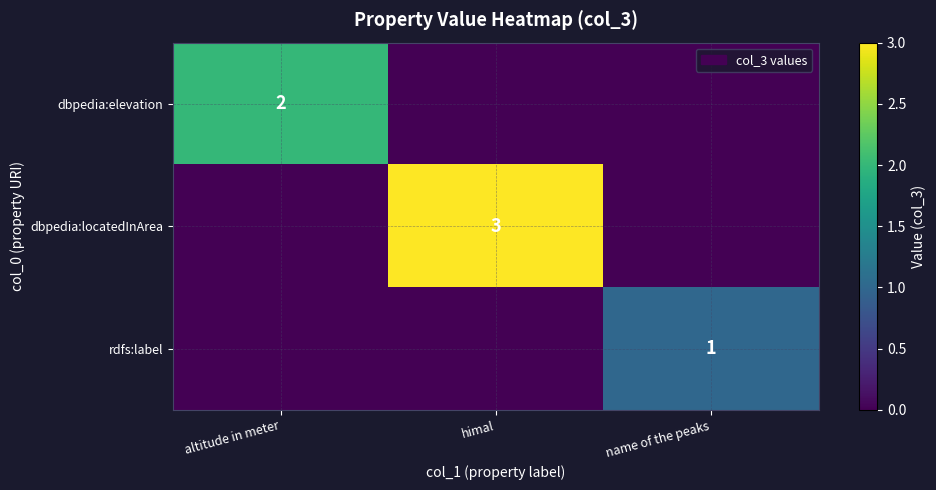

What is the total value across all series at himal?

3